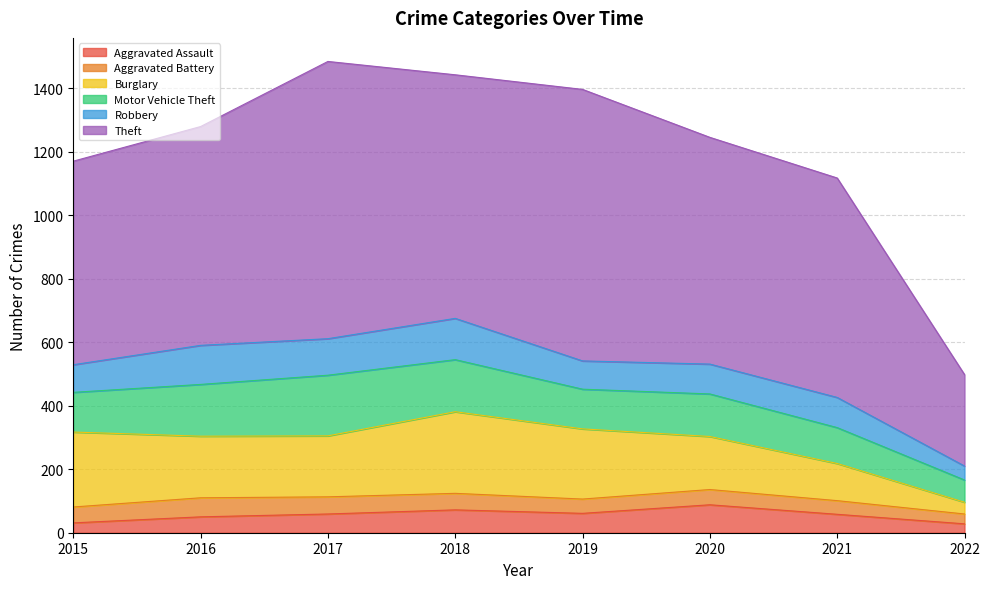

Count the Aggravated Assault values in the range 50 to 72.

5